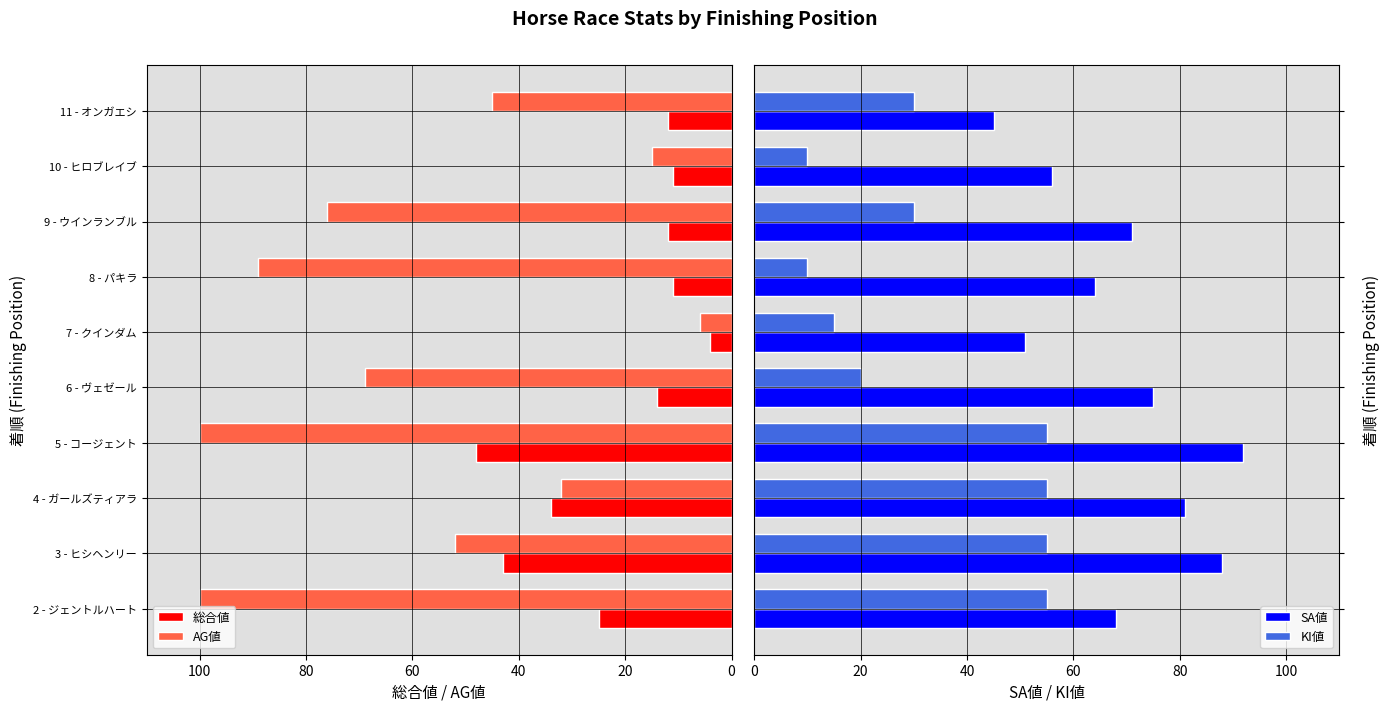

True or false: AG値 has a value of 45 at 11 - オンガエシ.

True